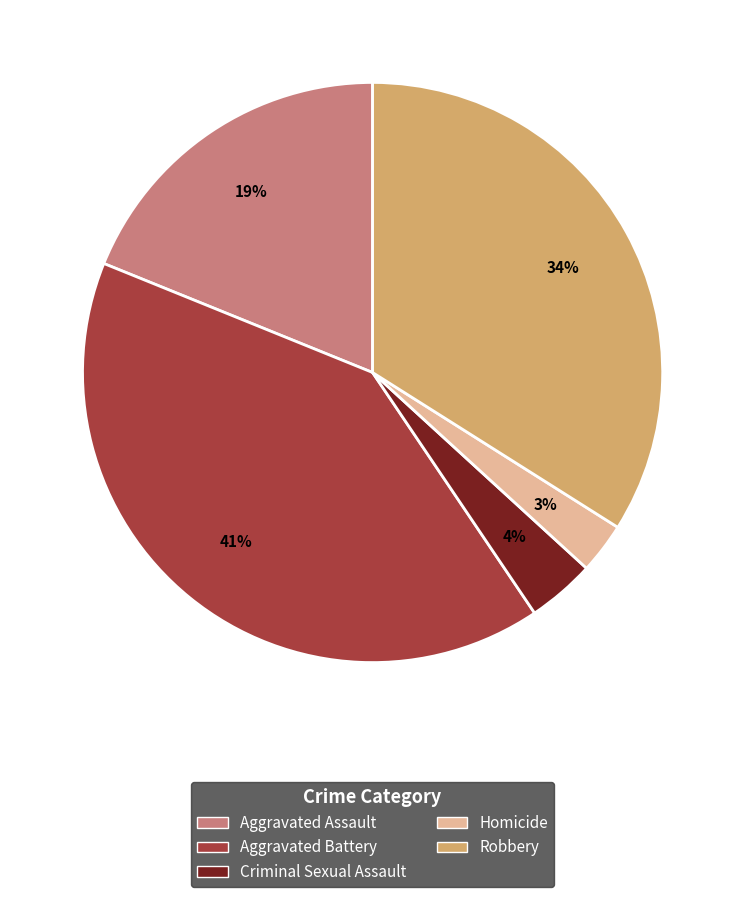

Combined, do Aggravated Battery and Homicide account for over 50%?

No